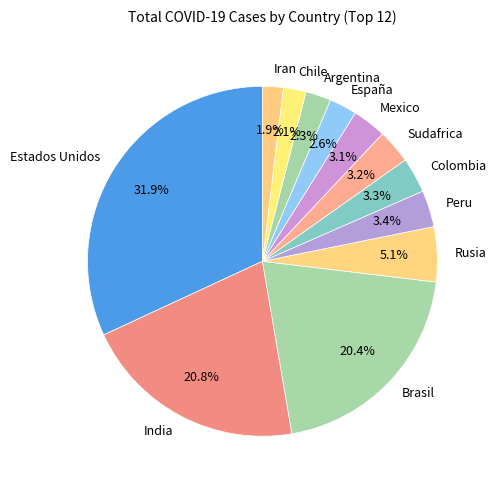

To the nearest percent, what percentage of the pie is Chile?

2%